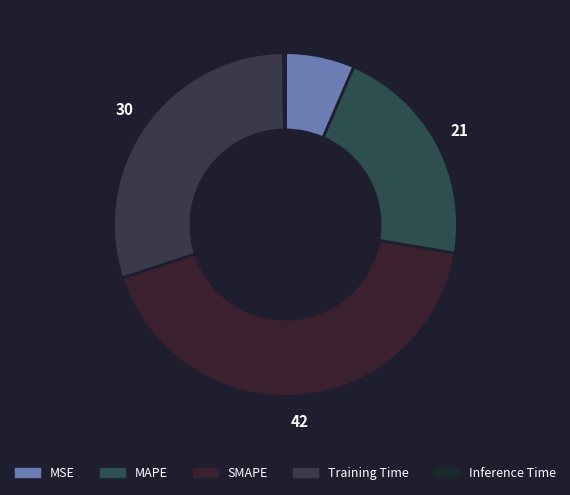

True or false: Inference Time accounts for 0% of the total.

True